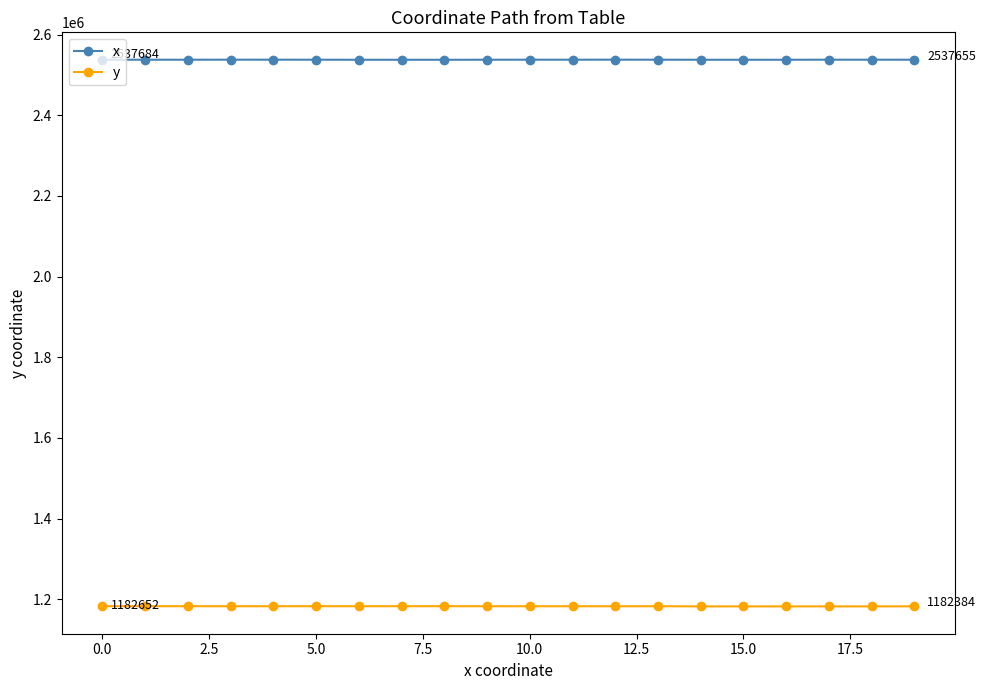

What is the value of the y point at the 1st from the left?

1182651.7